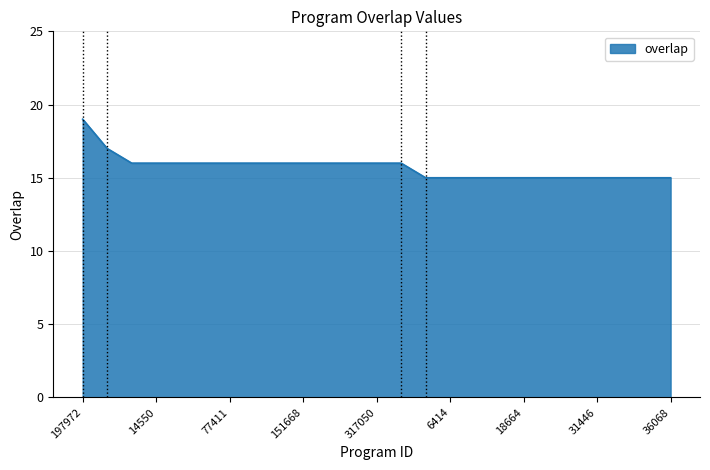

Reading right to left, extract all data points from this chart.

15	15	15	15	15	15	15	15	15	15	15	16	16	16	16	16	16	16	16	16	16	16	16	17	19